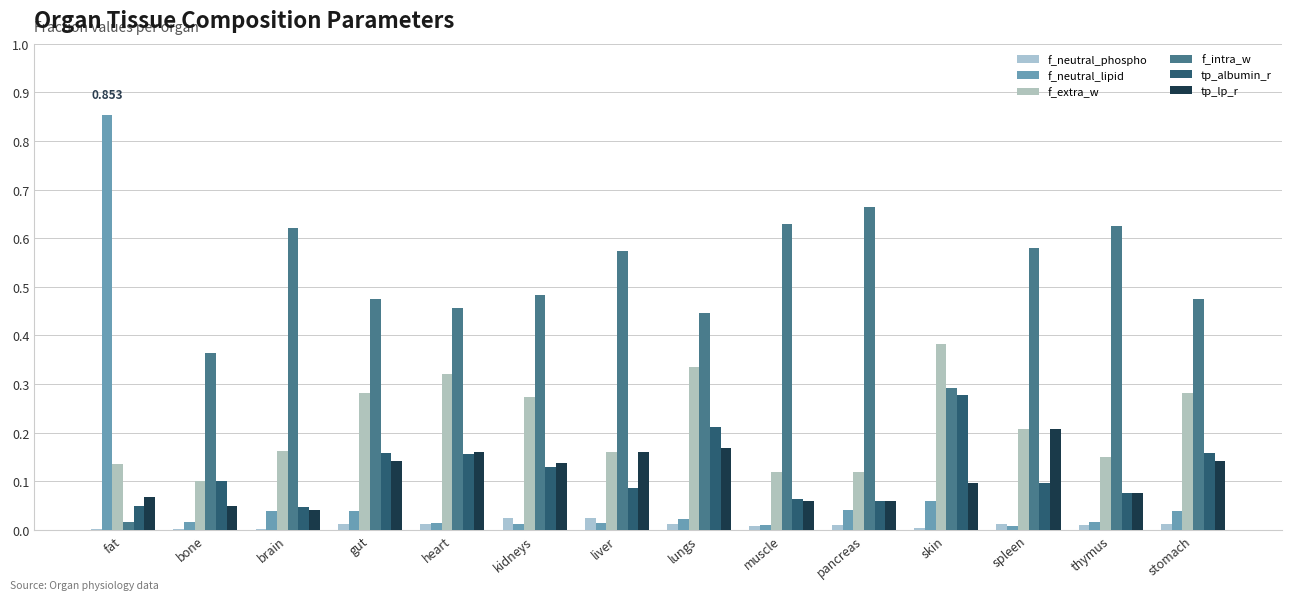

At which category does the chart reach its peak across all series?

fat